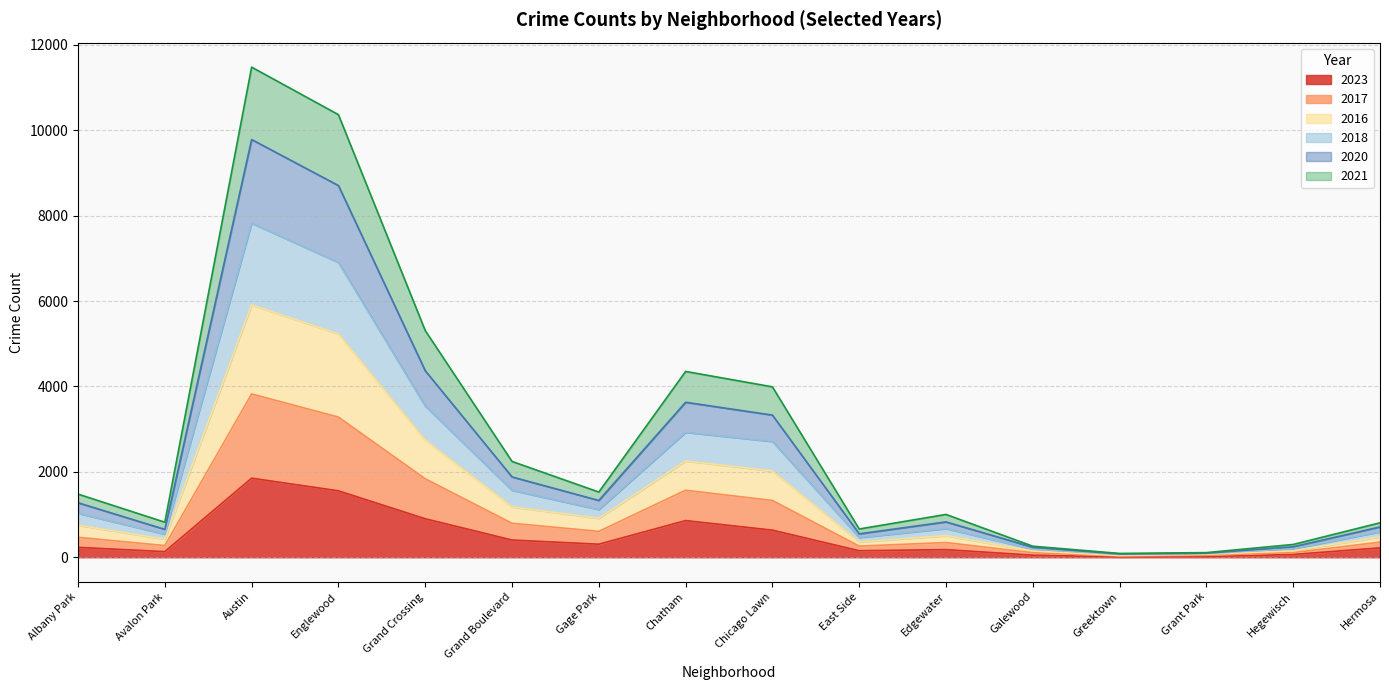

True or false: 2020 has a value of 9412 at Grand Crossing.

False